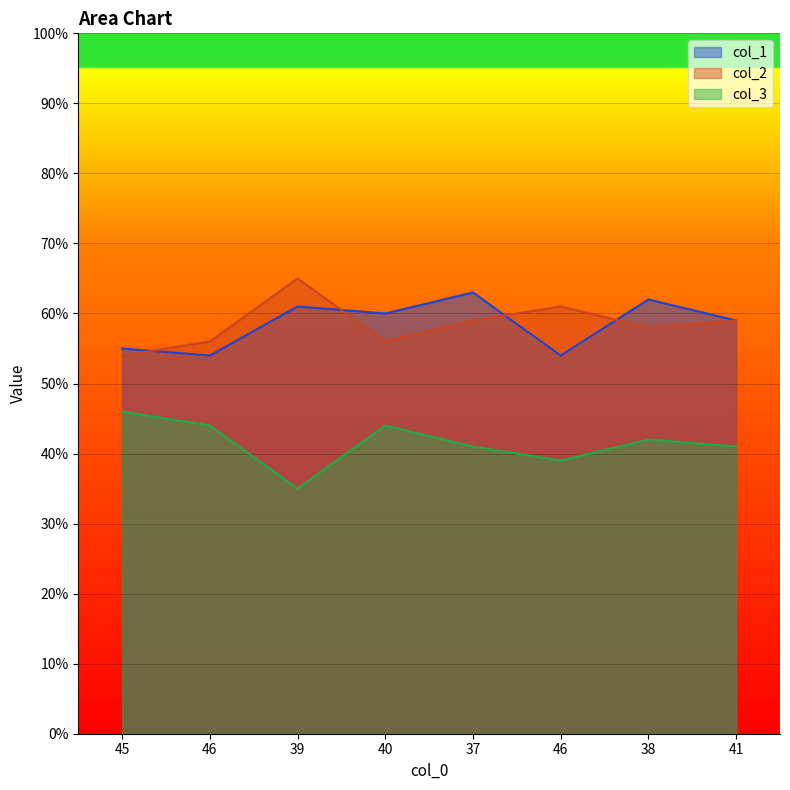

Reading right to left, extract all data points from this chart.

col_1: 41=59	38=62	46=54	37=63	40=60	39=61	46=54	45=55
col_2: 41=59	38=58	46=61	37=59	40=56	39=65	46=56	45=54
col_3: 41=41	38=42	46=39	37=41	40=44	39=35	46=44	45=46